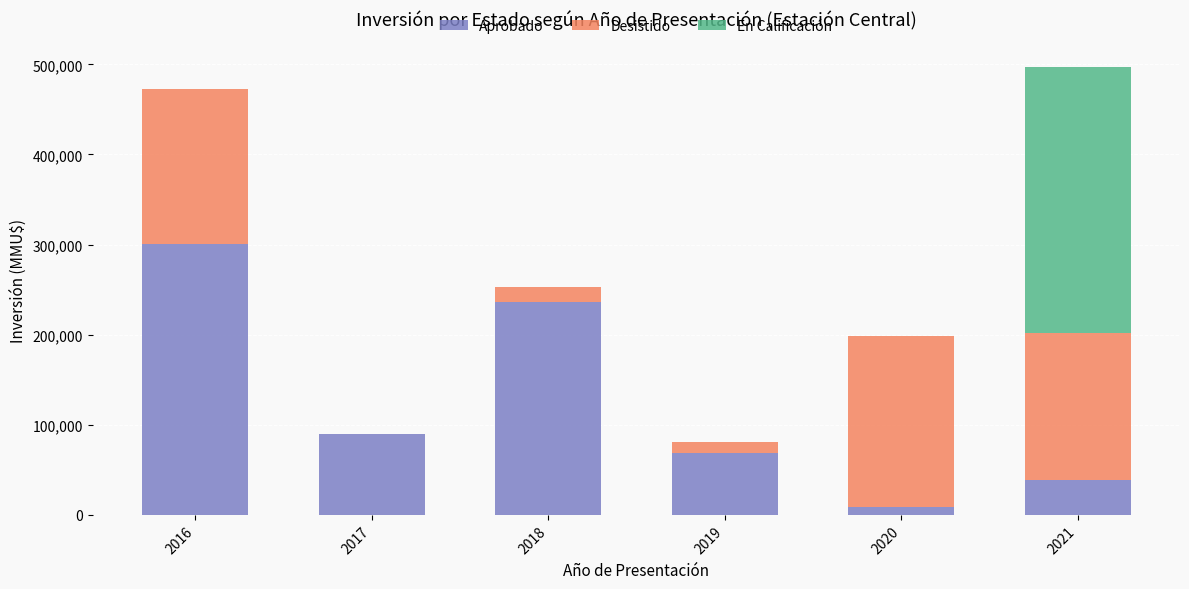

The value of Aprobado at 2021 is 54926. True or false?

False